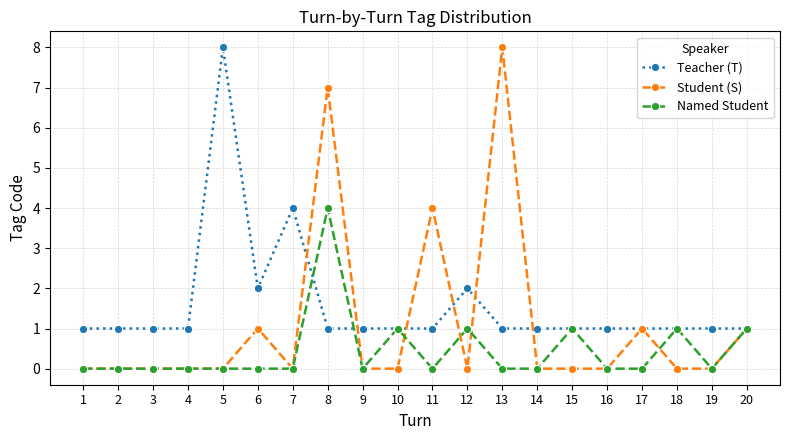

True or false: Student (S) has more than 0 points higher than both neighbors.

True